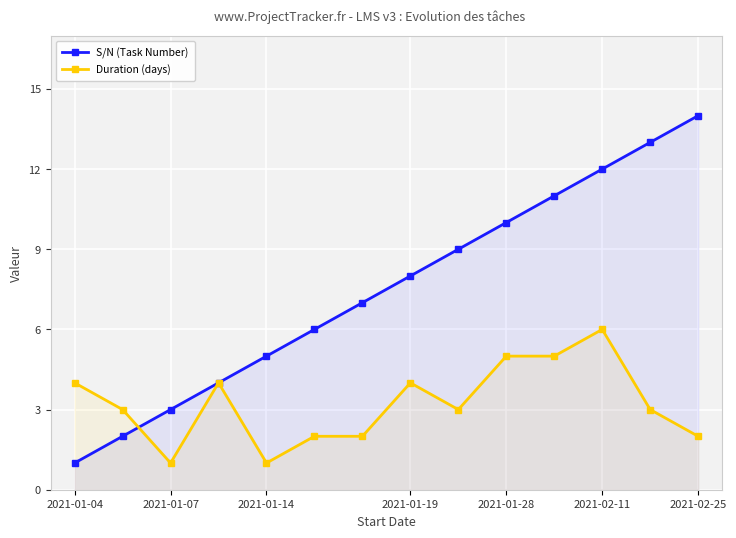

What is the difference between the S/N (Task Number) values at 12 and 10?

2